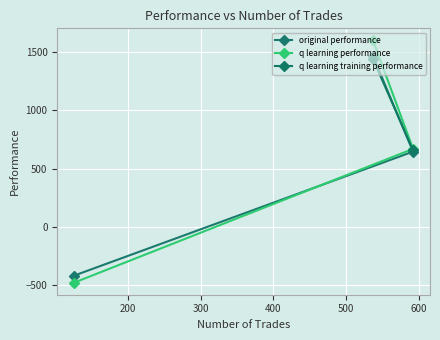

What is the spread (max minus min) of values at 592?

23.2